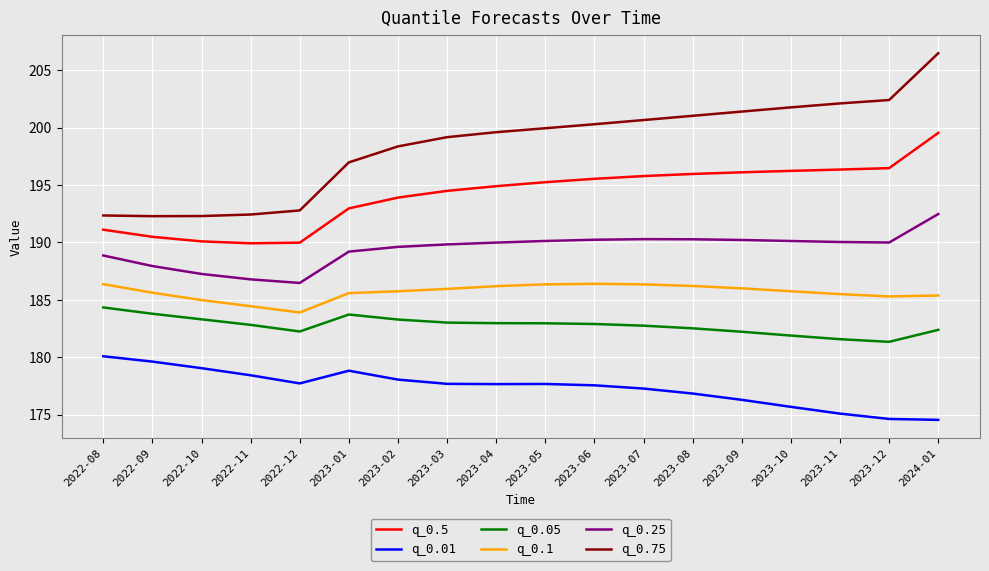

At how many categories does at least one series exceed 183?

18